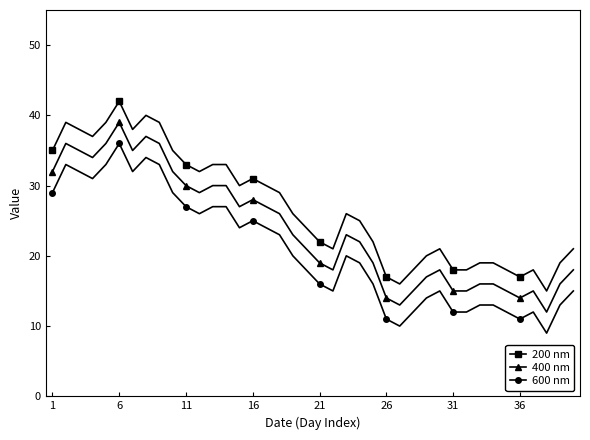

Which series has the largest total across all categories?

200 nm